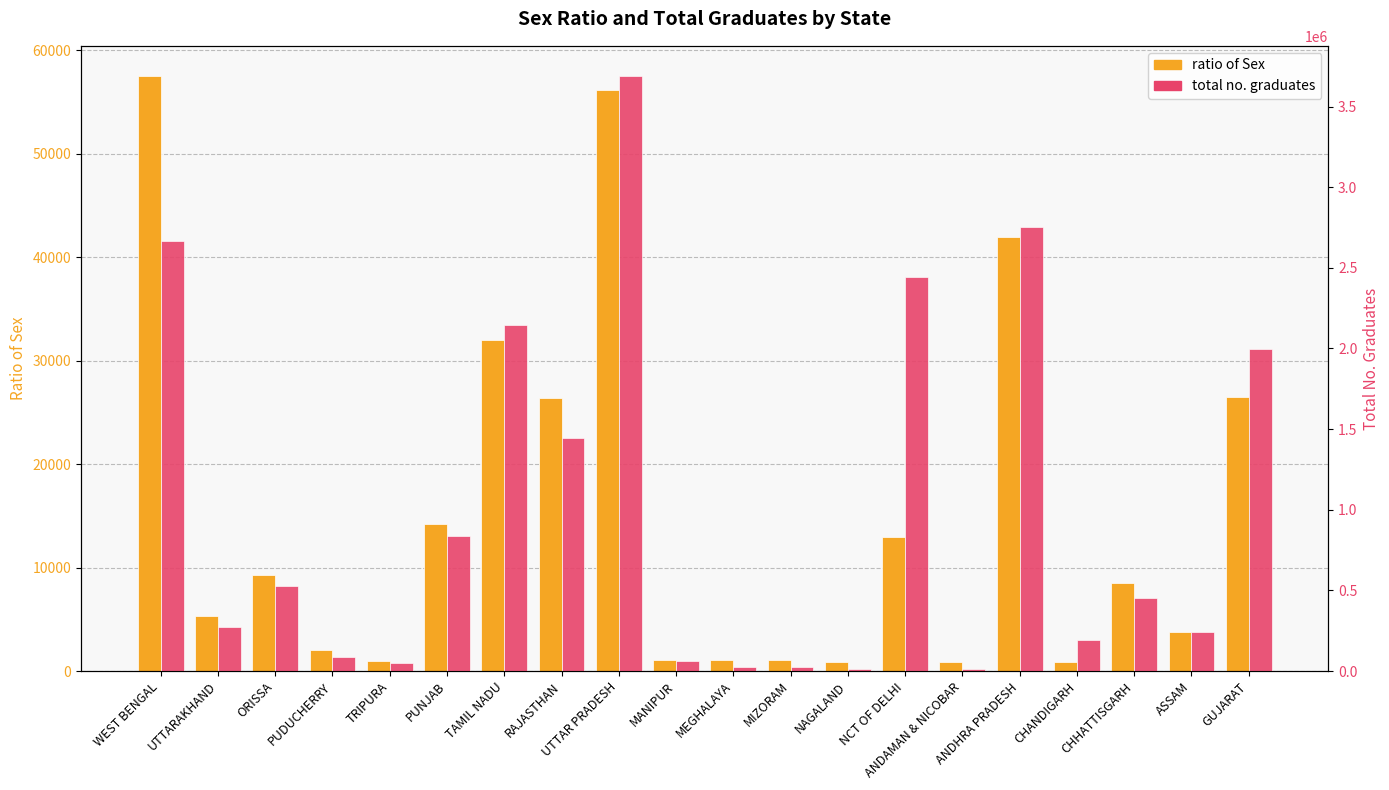

What is the difference between the ratio of Sex values at TAMIL NADU and NCT OF DELHI?

19110